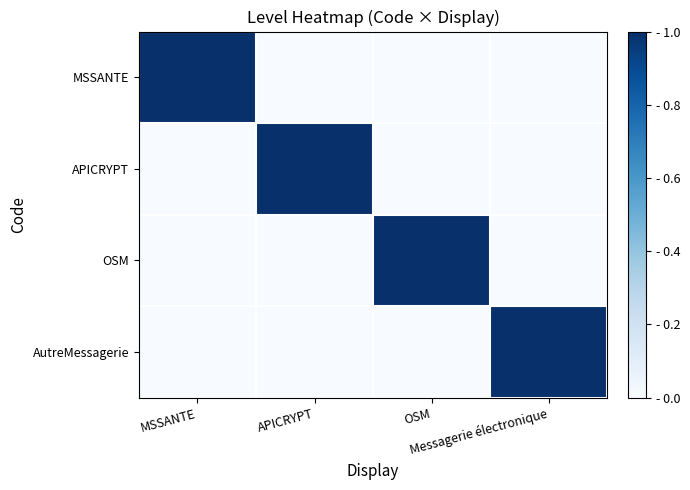

Which has a higher value, APICRYPT or Messagerie électronique?

APICRYPT